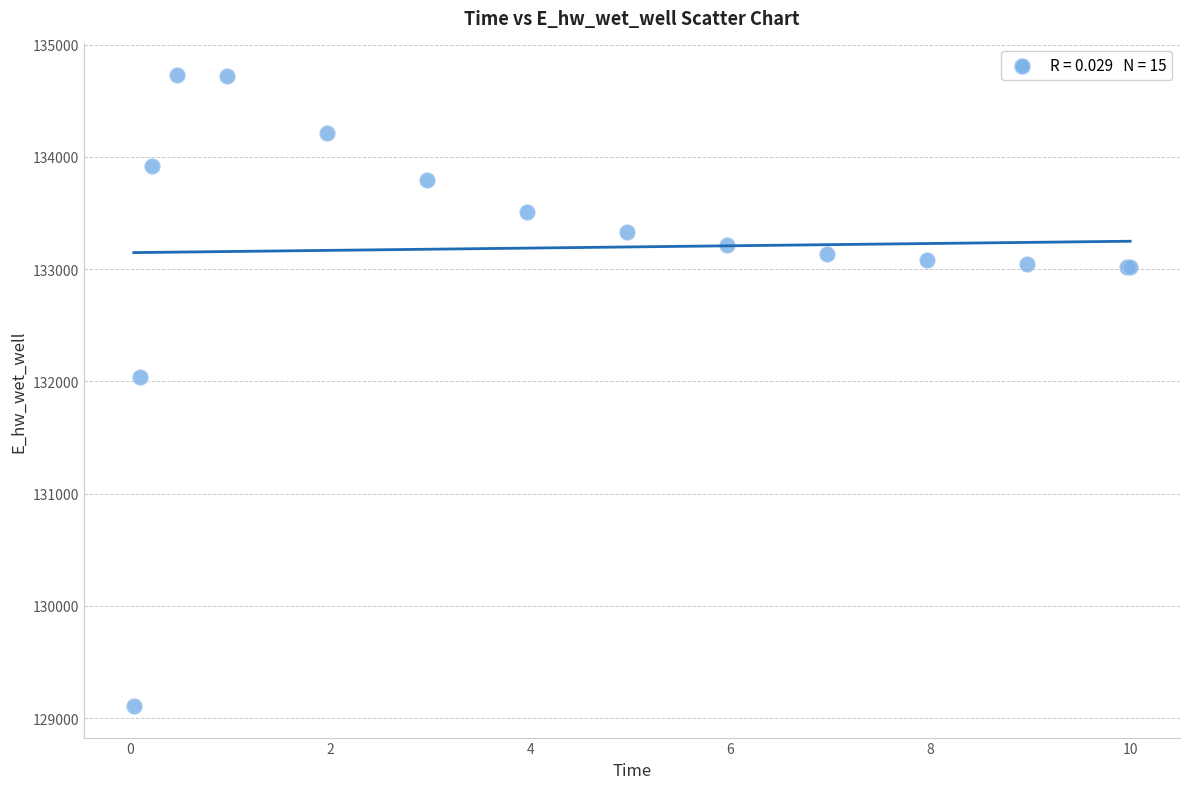

What Y value in the scatter plot is closest to 131918?

132040.9